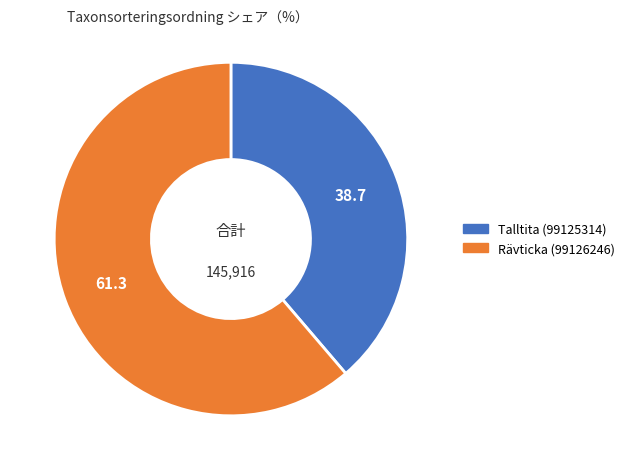

What is the ratio of the value at Talltita (99125314) to the value at Rävticka (99126246)?

0.6